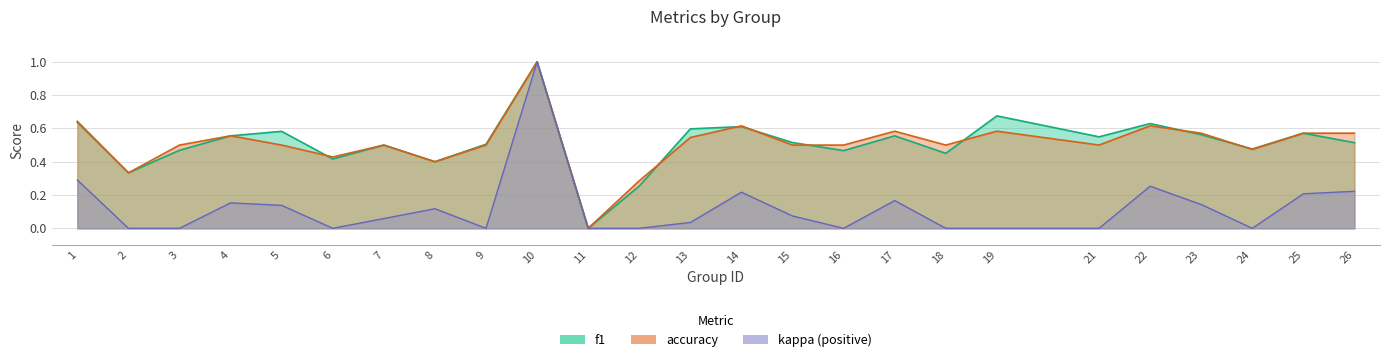

Between which two adjacent categories do f1 and accuracy first intersect?

5 and 6